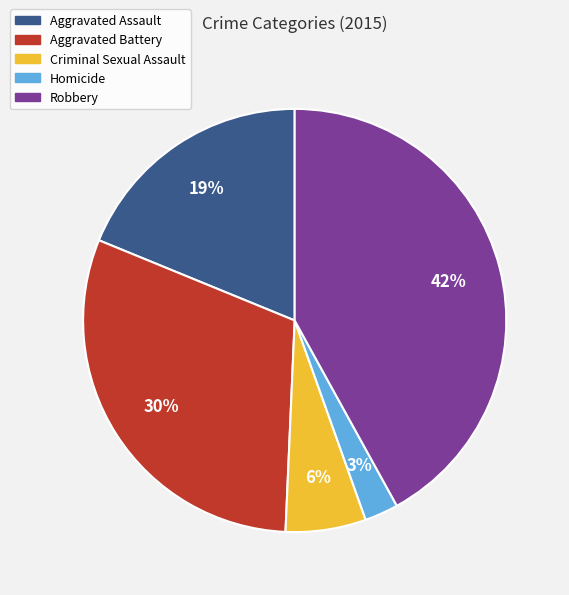

Is there a majority slice in this chart?

No